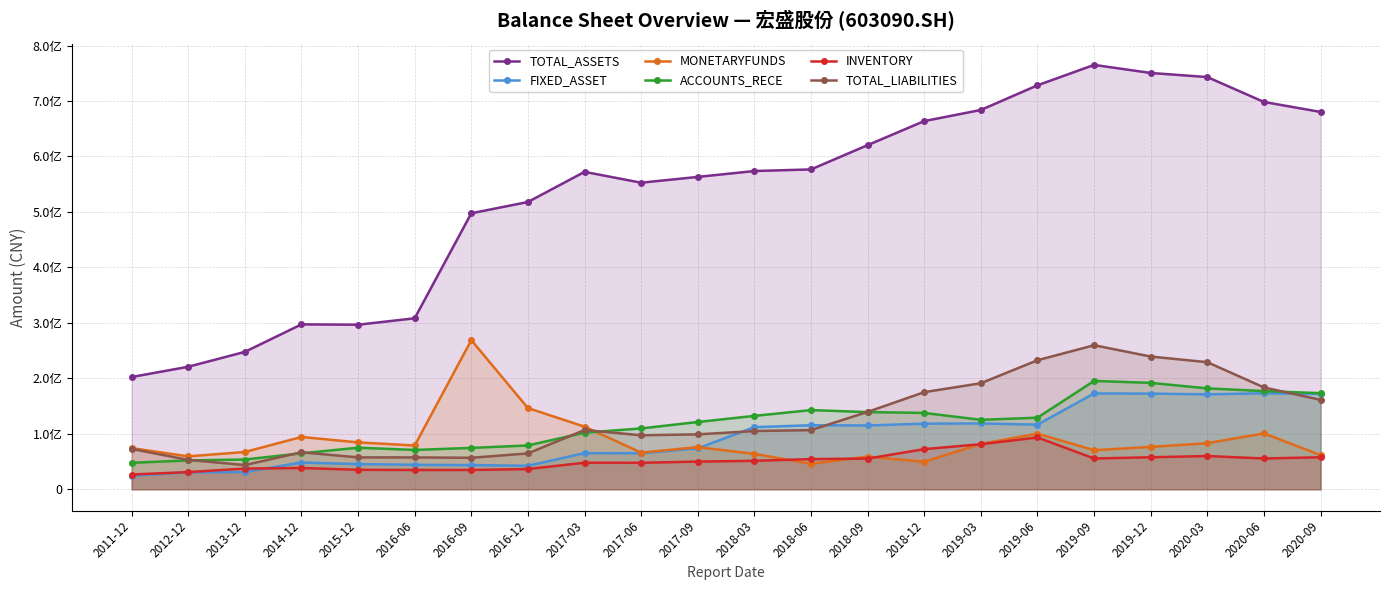

Count the number of data series in this chart.

6